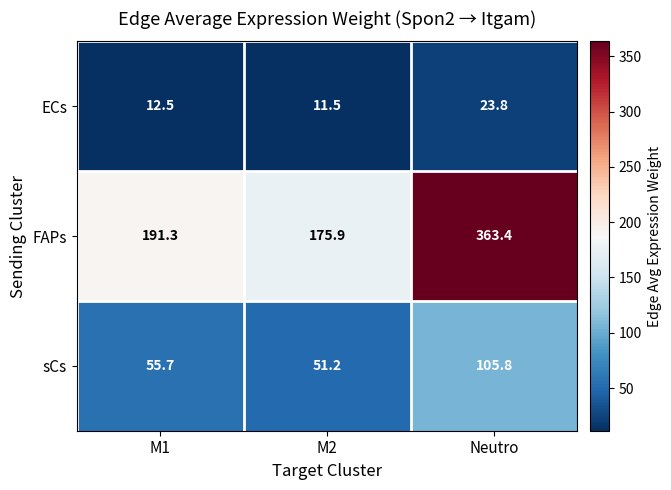

Which category has the highest value across all series?

Neutro